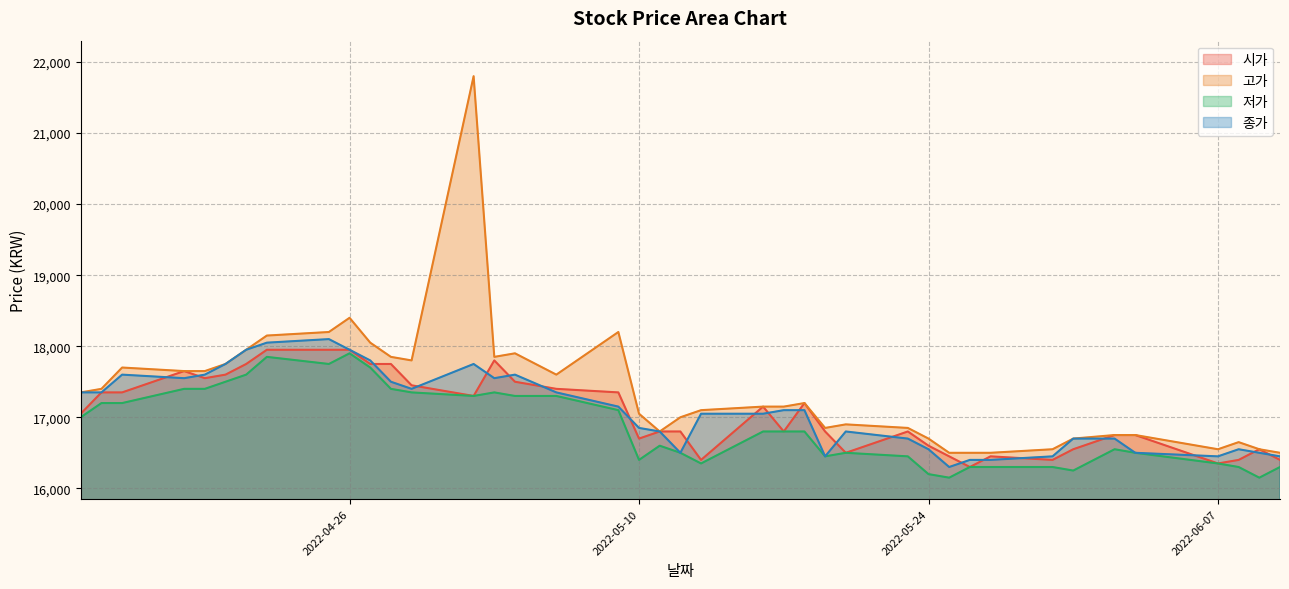

Which label corresponds to the largest value in the chart?

2022-05-02